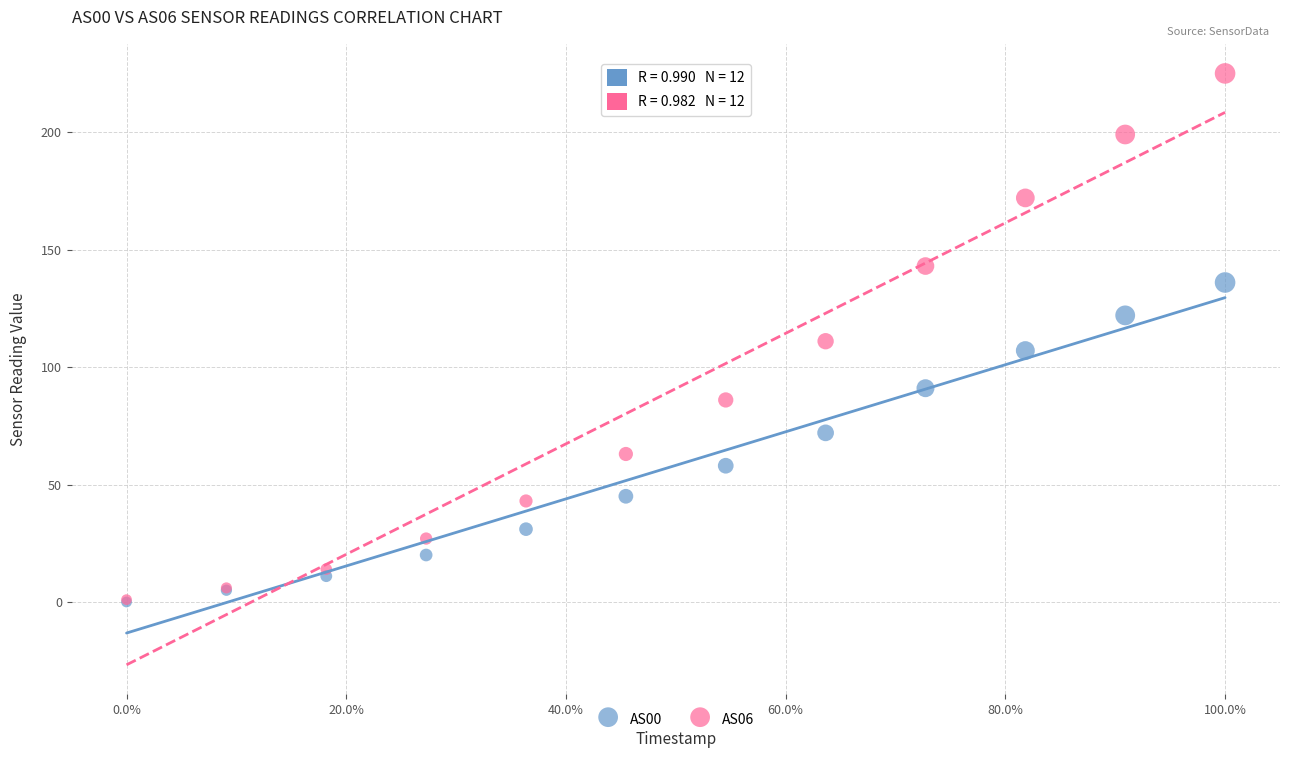

What are all the series names shown in the legend?

AS00, AS06